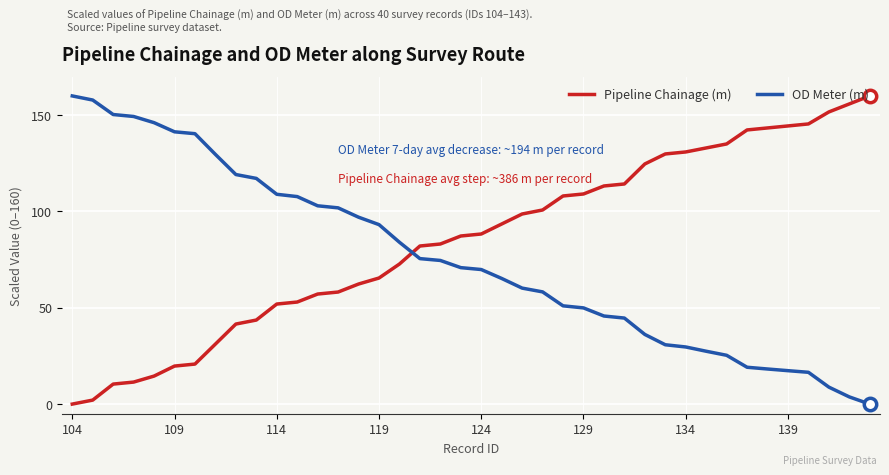

Which series has the largest total across all categories?

Pipeline Chainage (m)